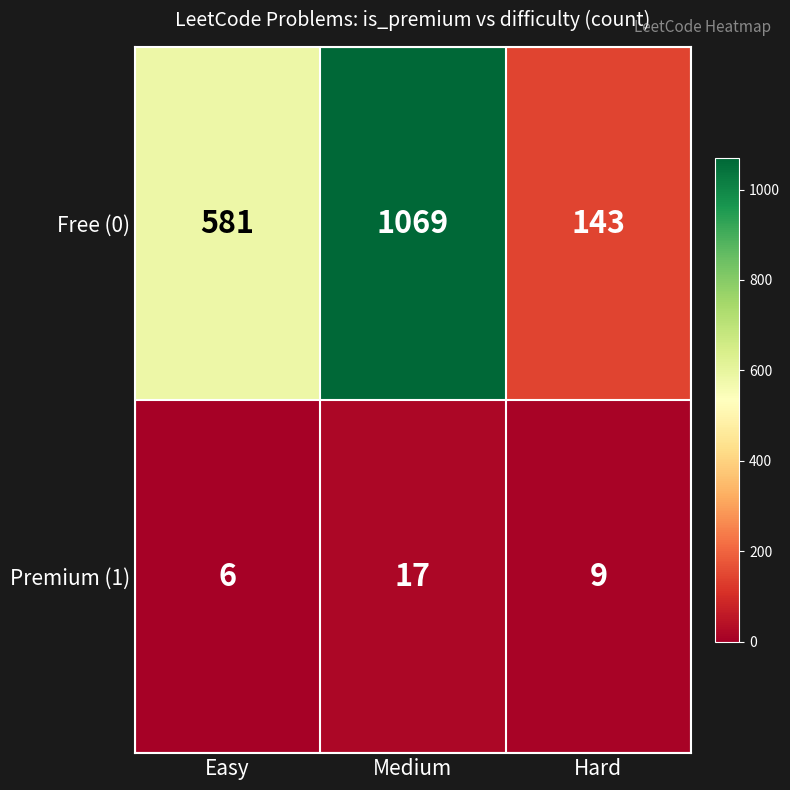

What is the difference between the Free (0) values at Hard and Easy?

438